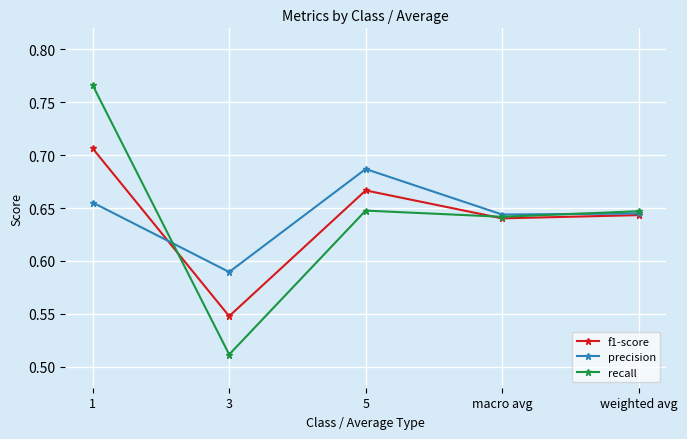

Rank the series at 5 from lowest to highest value.

recall, f1-score, precision